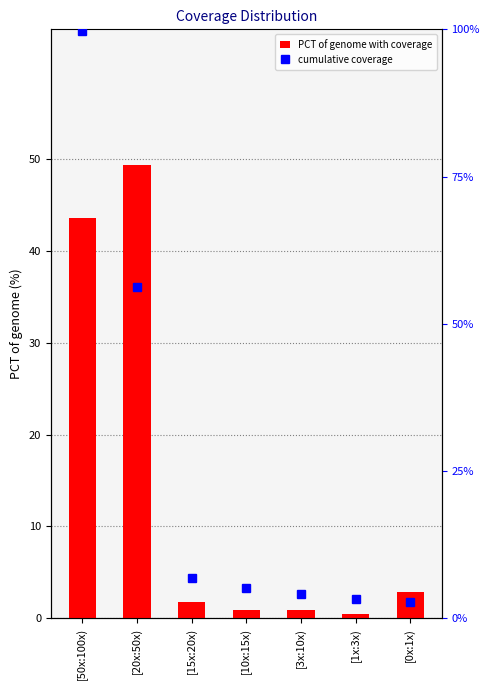

What is the label of the 1st bar from the right?

[0x:1x)